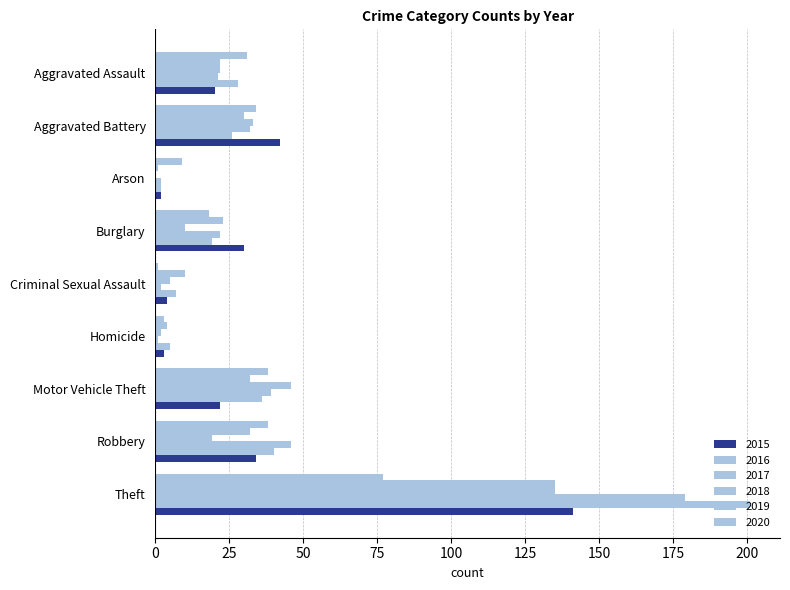

List the labels in order of 2018 value, largest first.

Theft, Motor Vehicle Theft, Aggravated Battery, Aggravated Assault, Robbery, Burglary, Criminal Sexual Assault, Homicide, Arson